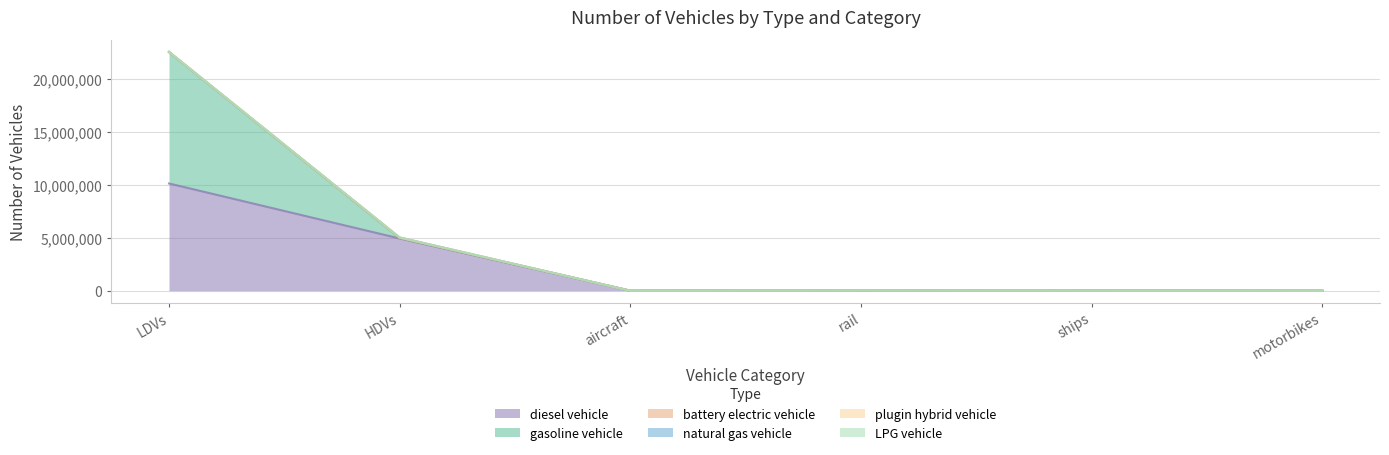

What is the maximum value shown in the chart?

22516326.5